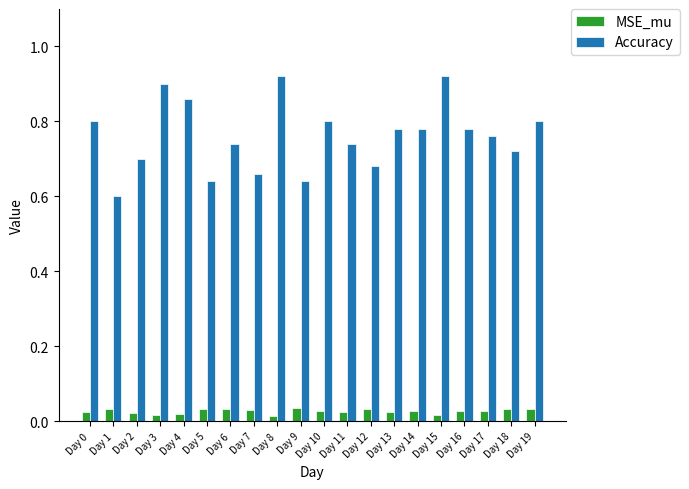

The value of Accuracy at Day 19 is 0.8. True or false?

True